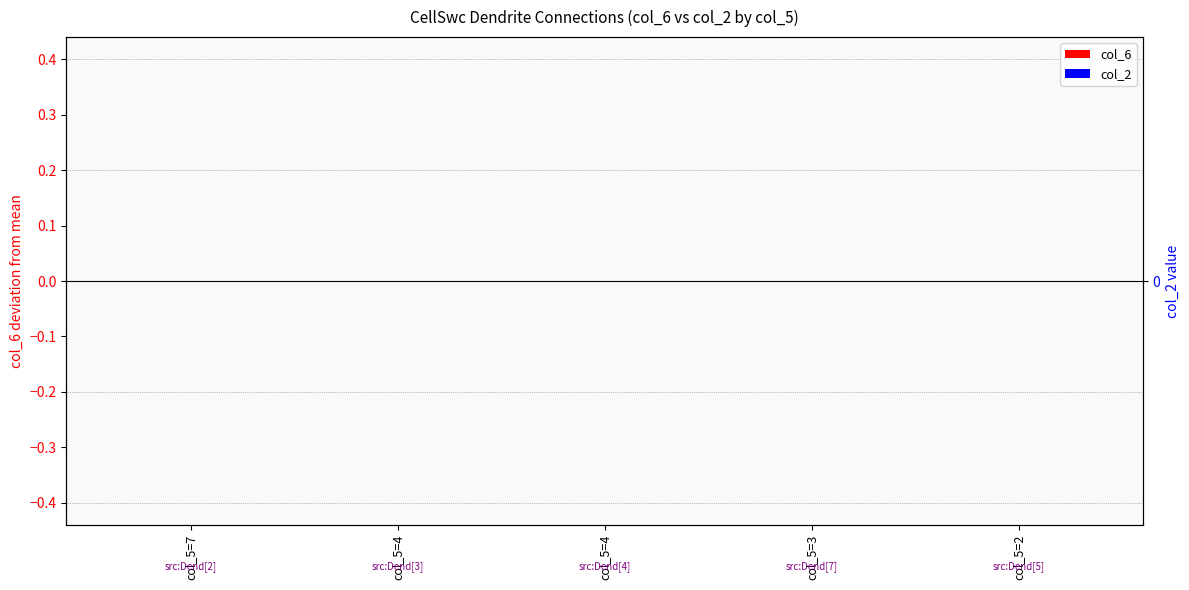

What are all the series names shown in the legend?

col_6, col_2